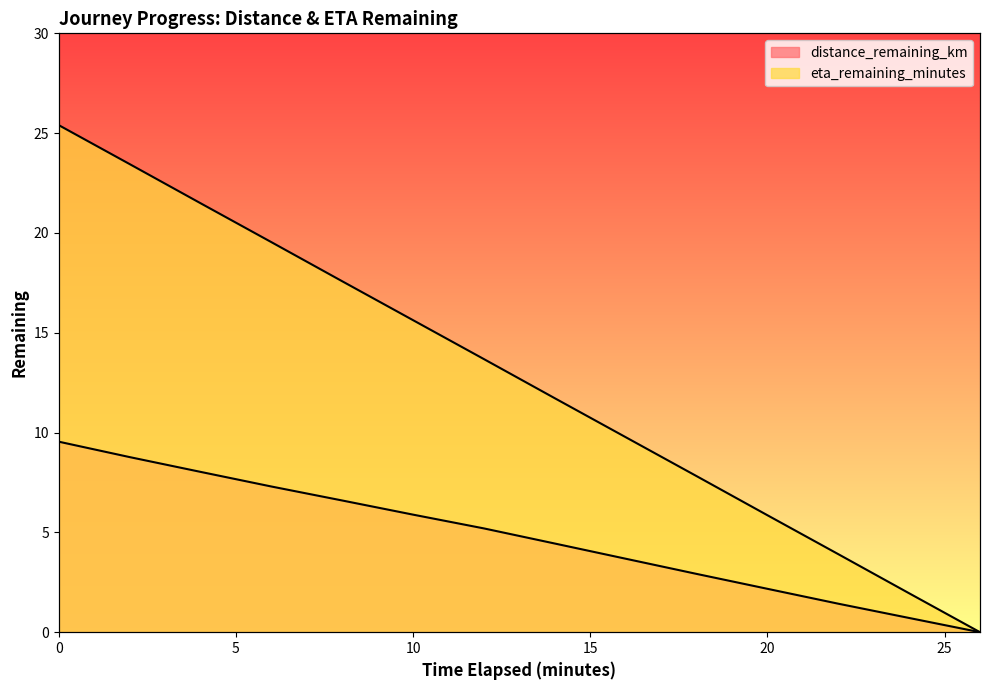

True or false: distance_remaining_km has a value of 13.5 at 0.0.

False